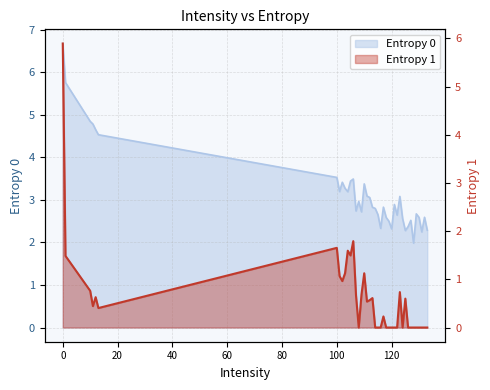

True or false: Entropy 0 and Entropy 1 intersect in this chart.

False